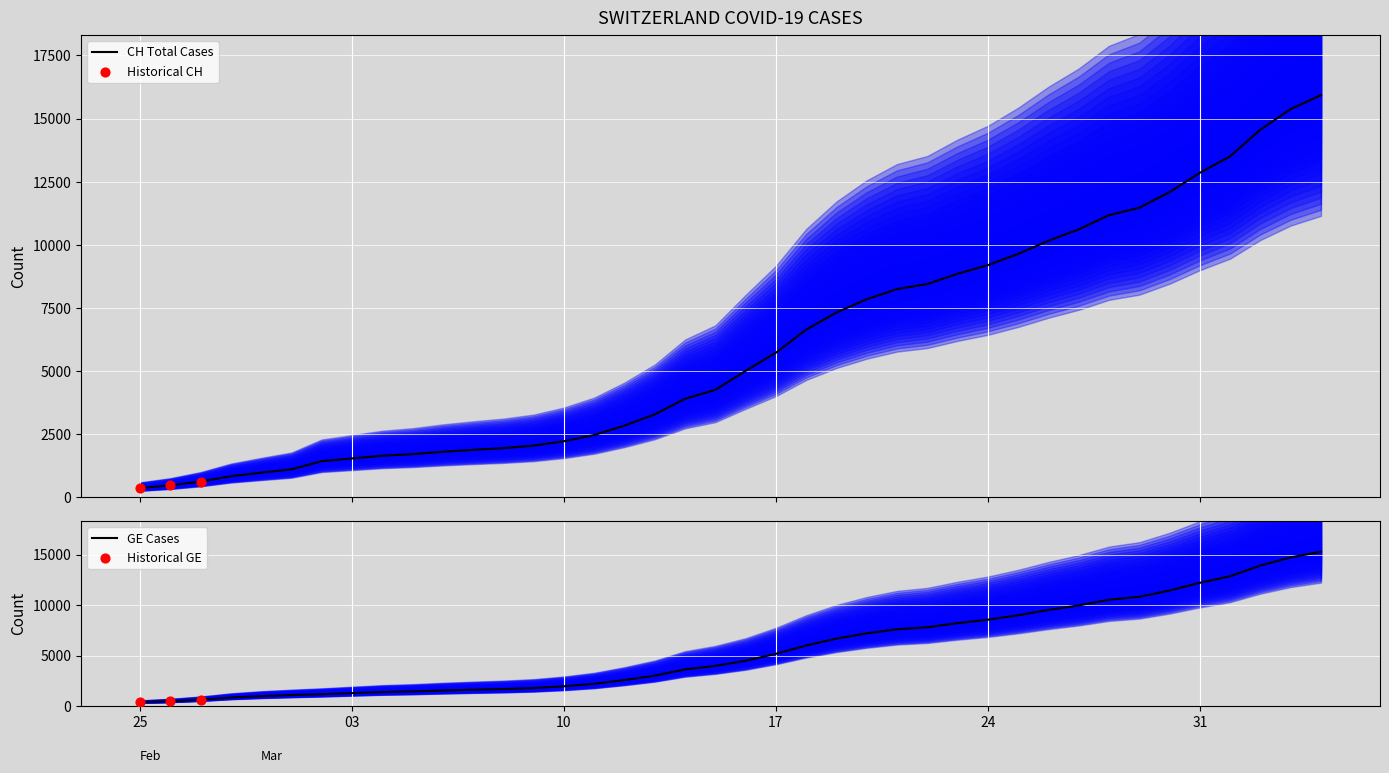

Is the value of GE at 2020-03-15 greater than the value of CH at 2020-03-17?

No